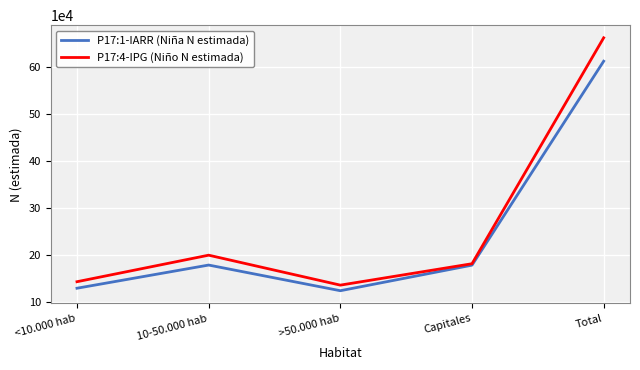

List the series in order of their peak value, lowest first.

P17:1-IARR (Niña N estimada), P17:4-IPG (Niño N estimada)